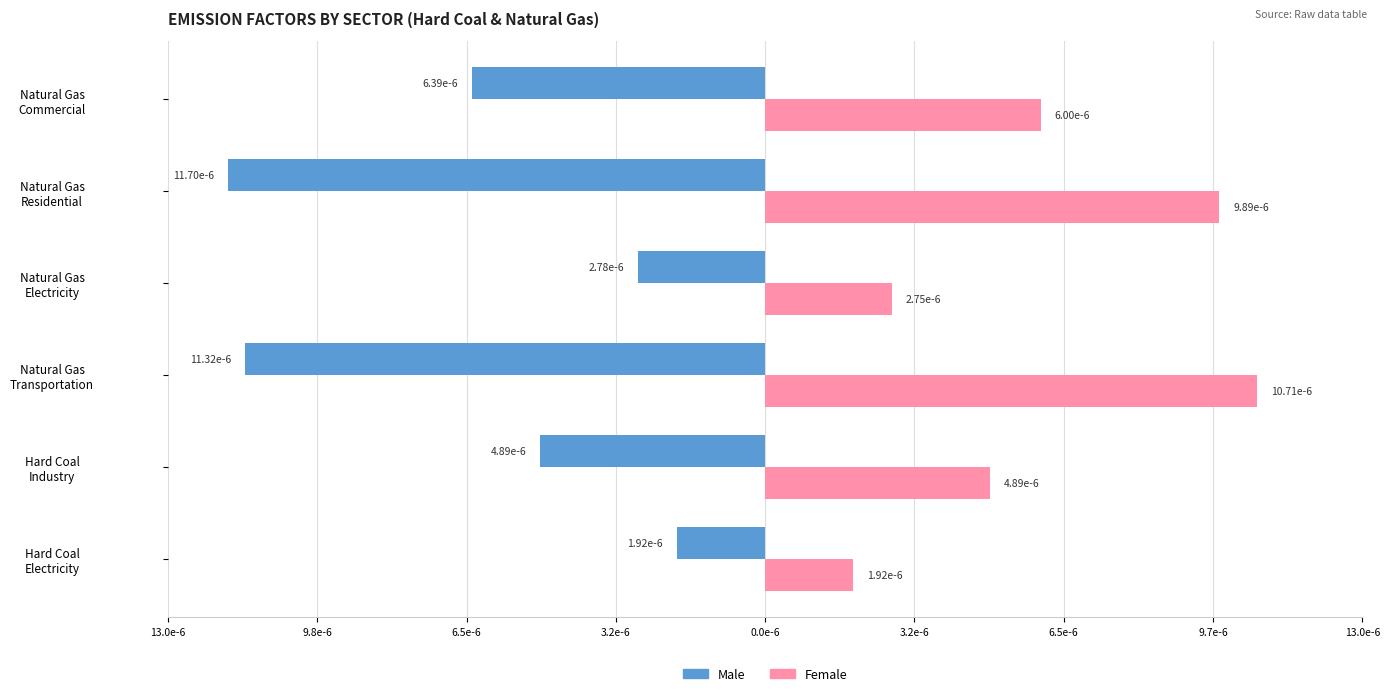

Rank the series by their maximum value, from lowest to highest.

Male, Female